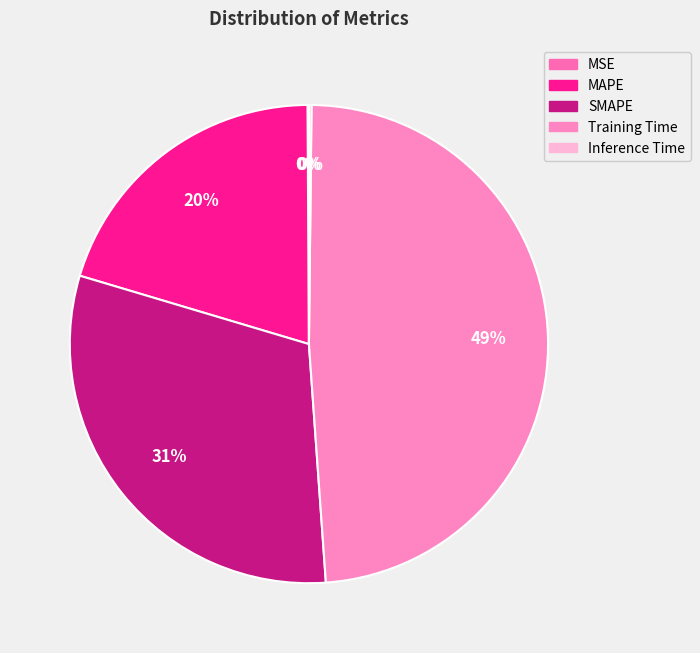

Count the number of slices in the pie.

5